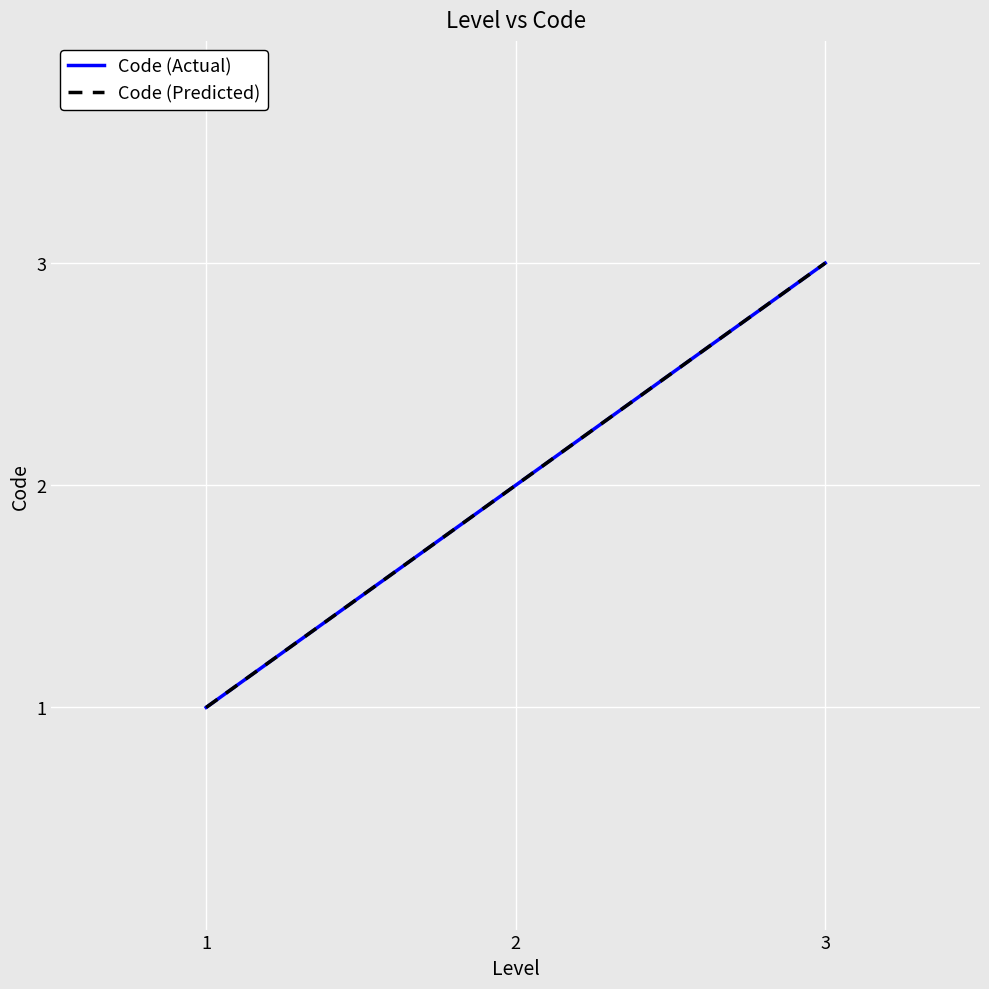

What value does the Code (Predicted) series have at 3?

3